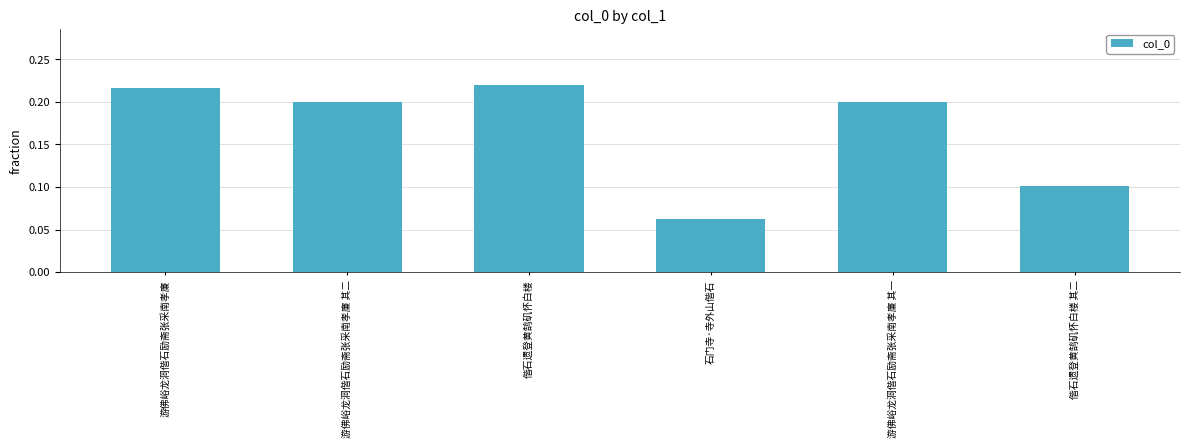

What is the sum of the values at 游佛峪龙洞偕石励斋张采南孝廉 其二 and 游佛峪龙洞偕石励斋张采南孝廉?

0.4